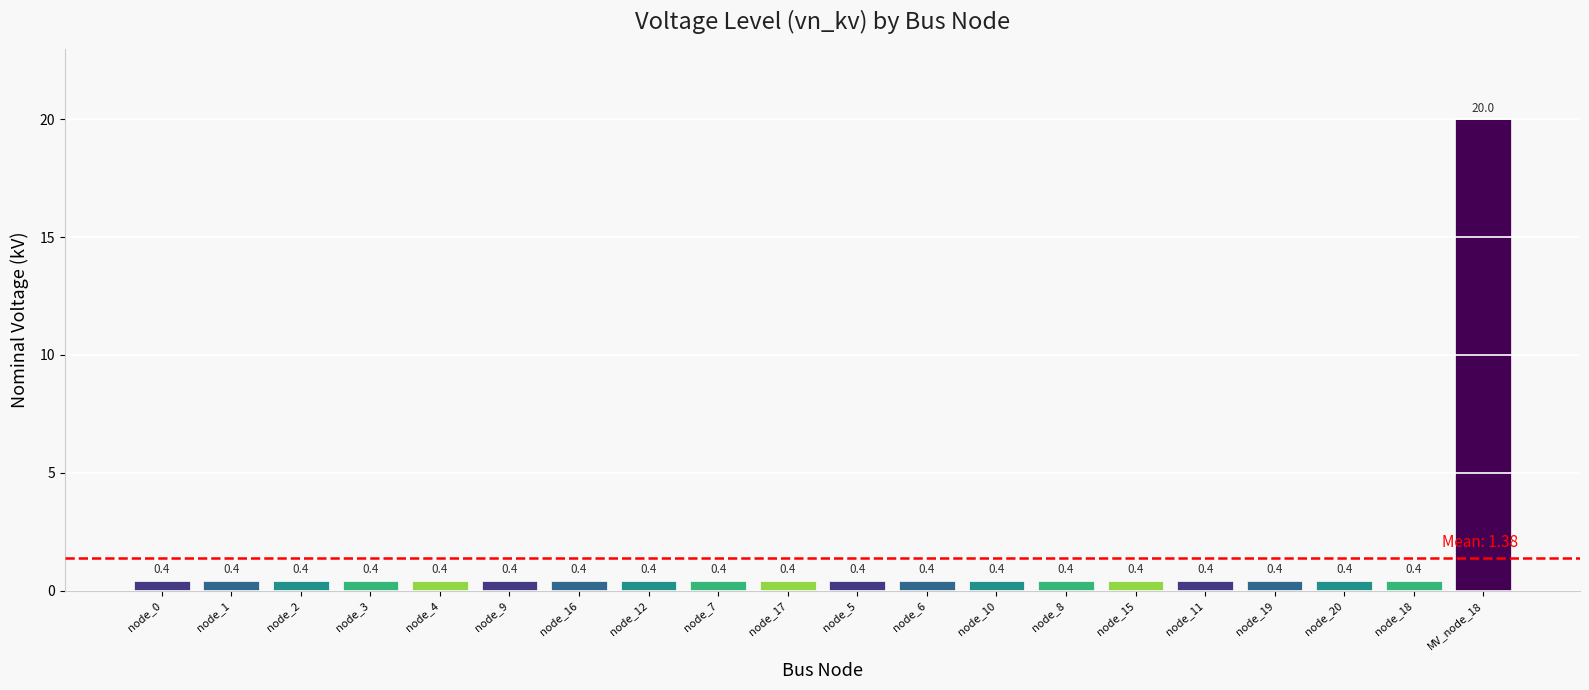

True or false: the data shows 26.2 at MV_node_18.

False